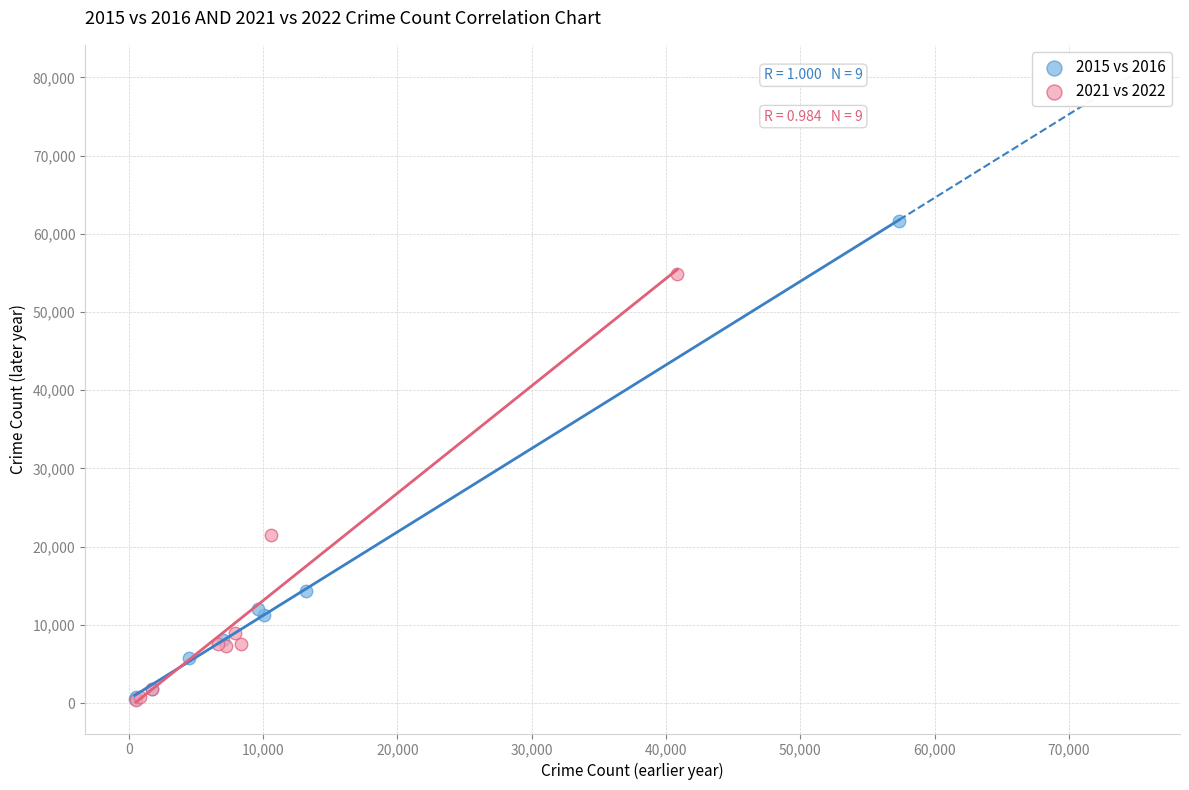

Which series reaches the maximum Y coordinate?

2015 vs 2016